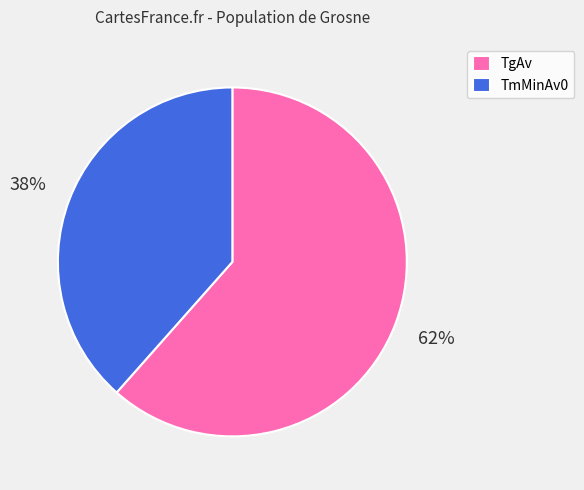

Which slice is the largest?

TgAv